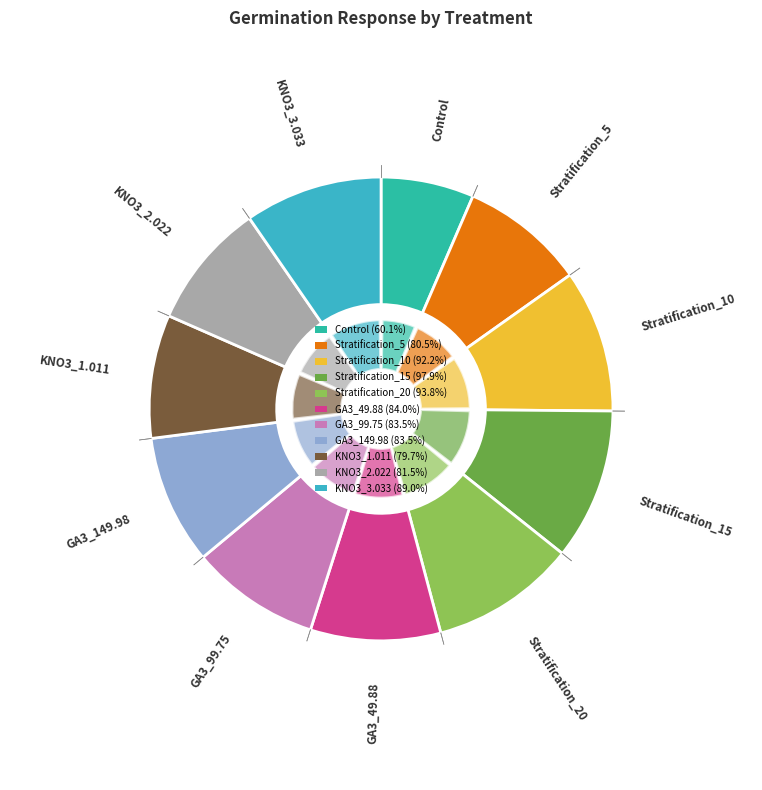

To the nearest percent, what is the difference between the largest and smallest slice percentages?

4%